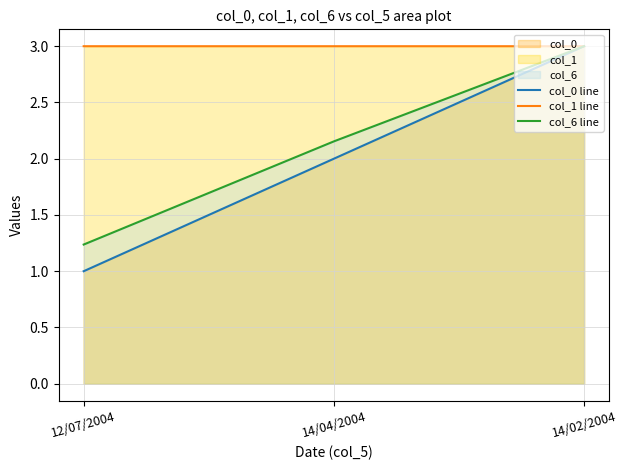

True or false: col_1 line has a value of 0.8 at 14/02/2004.

False